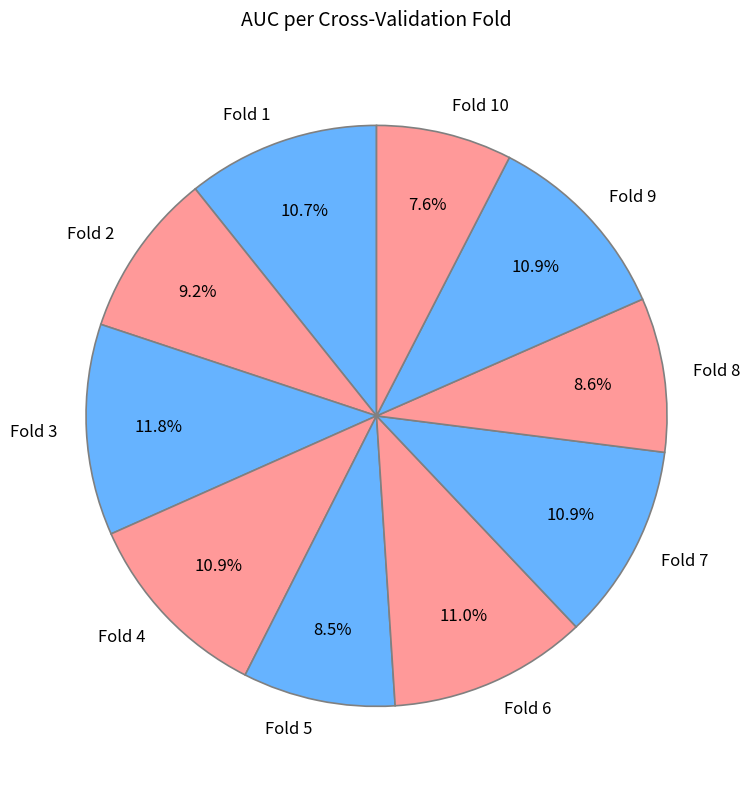

How many slices are in this pie chart?

10